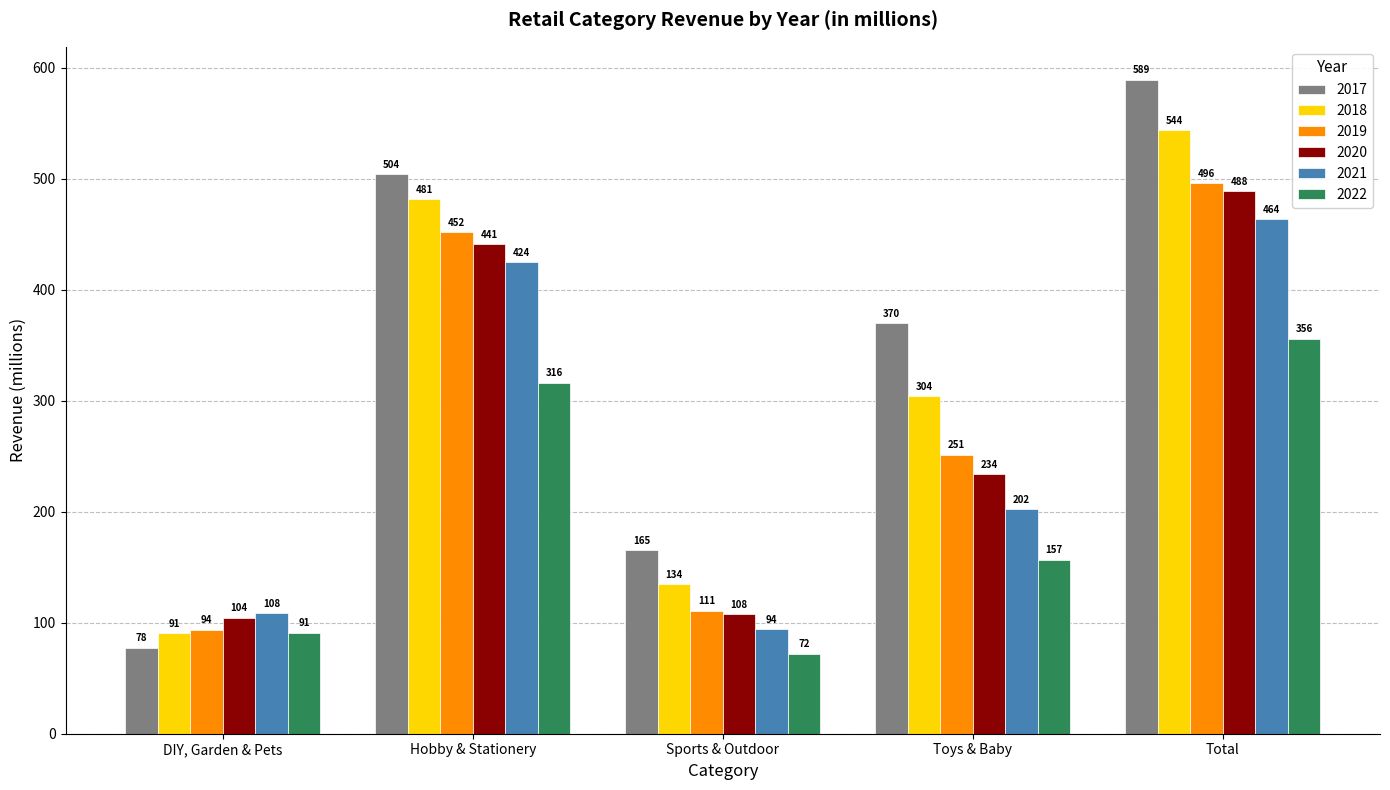

What is the lowest value of the 2020 series?

104.3